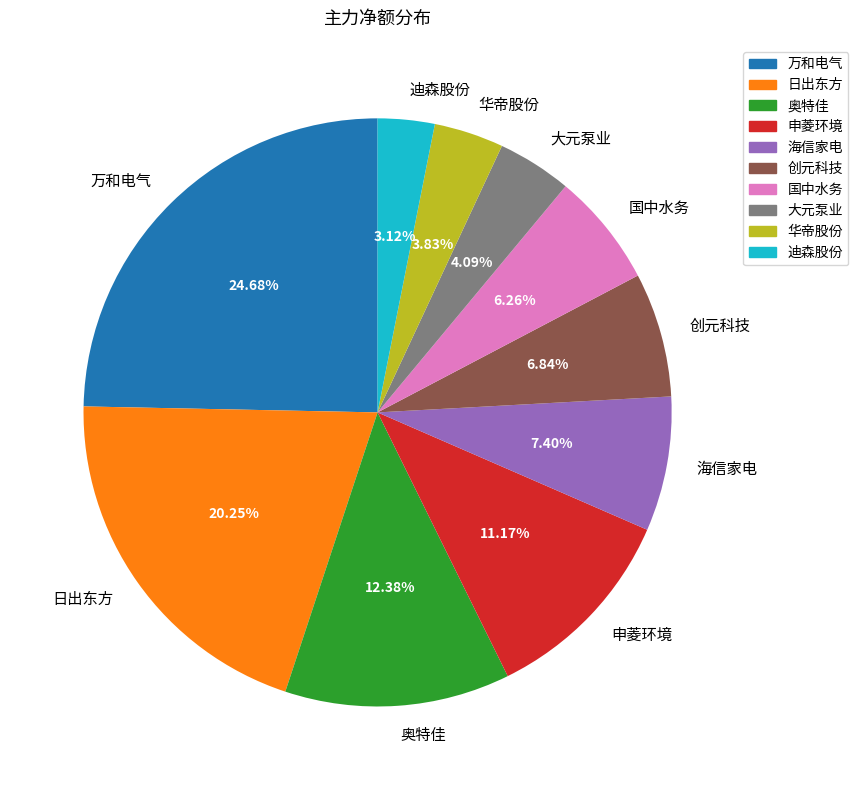

Which slice is the largest?

万和电气